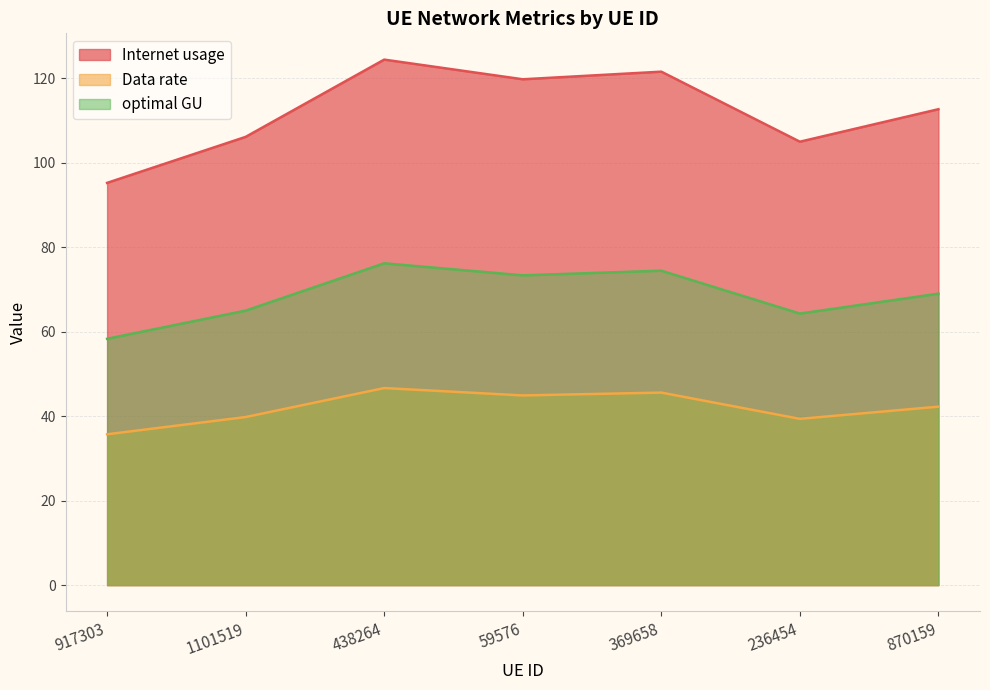

List the series in order of their overall mean, highest first.

Internet usage, optimal GU, Data rate